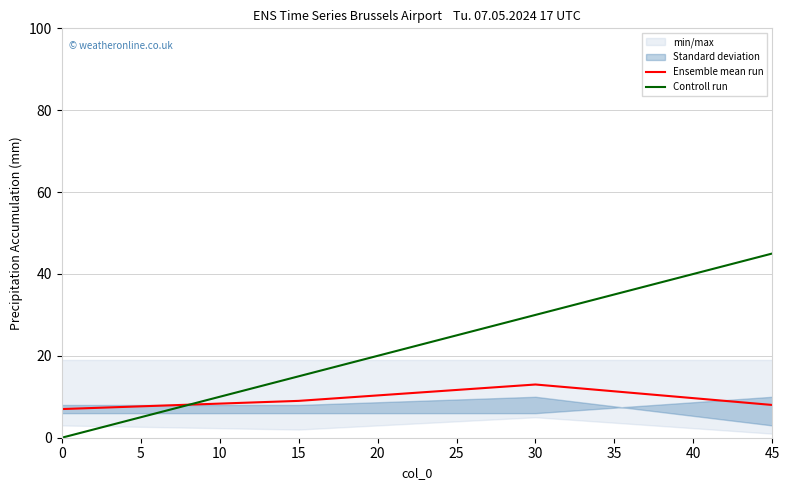

What is the value of the Ensemble mean run point at the 3rd from the left?

13